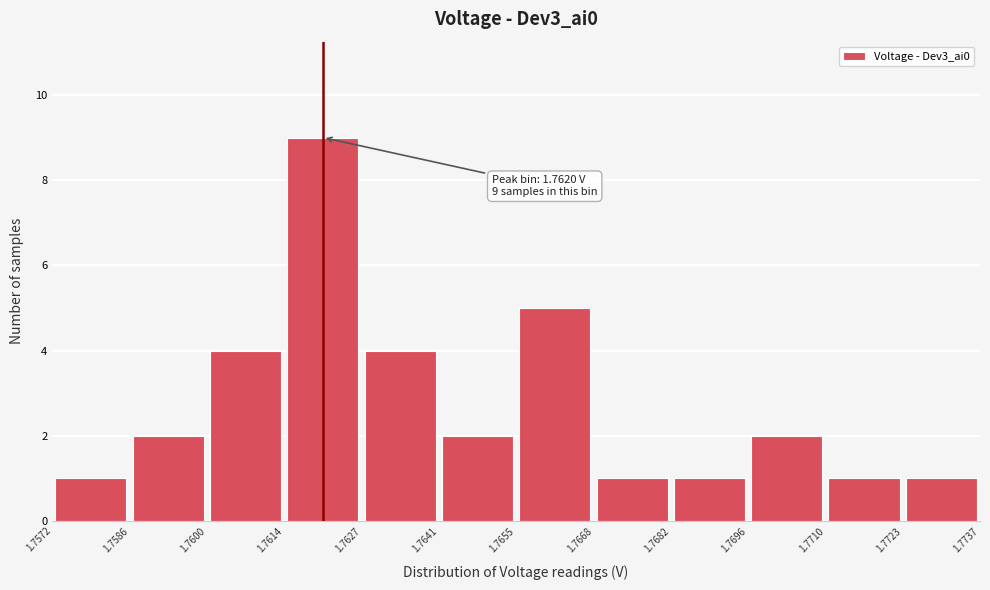

Which range on the x-axis has the tallest bar?

1.7614 to 1.7627